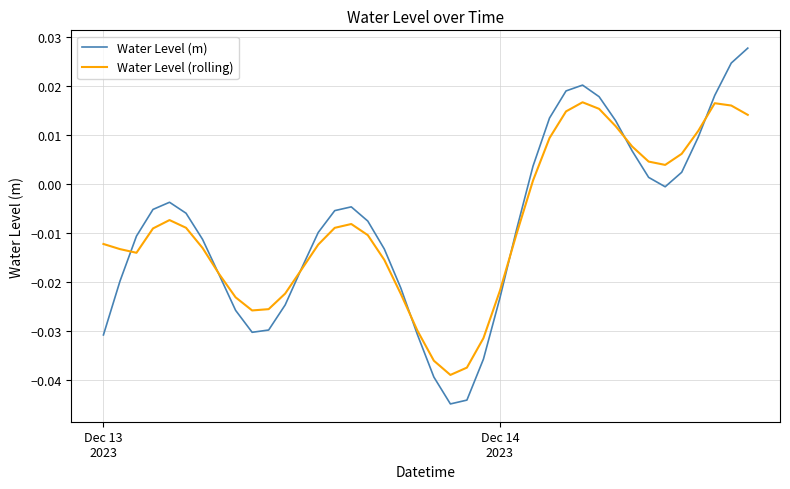

Rank the series by their maximum value, from lowest to highest.

Water Level (rolling), Water Level (m)